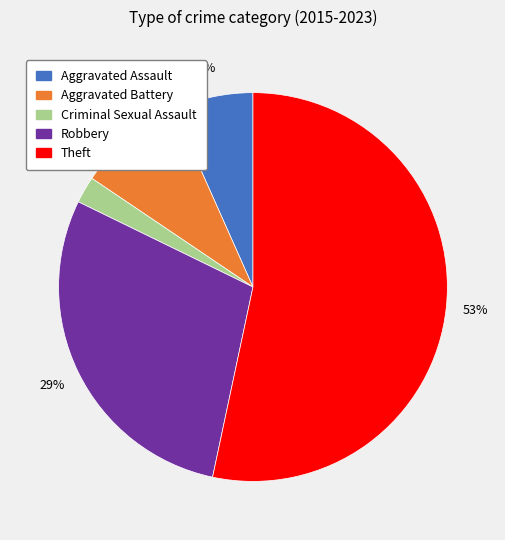

Do Robbery and Criminal Sexual Assault together represent more than half of the pie?

No